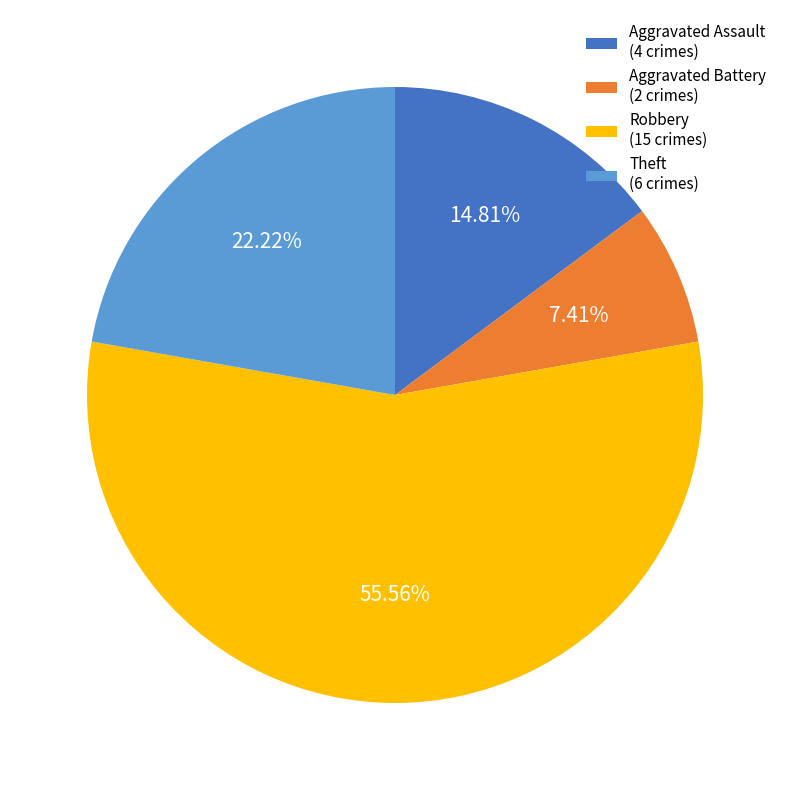

How many slices are in this pie chart?

4